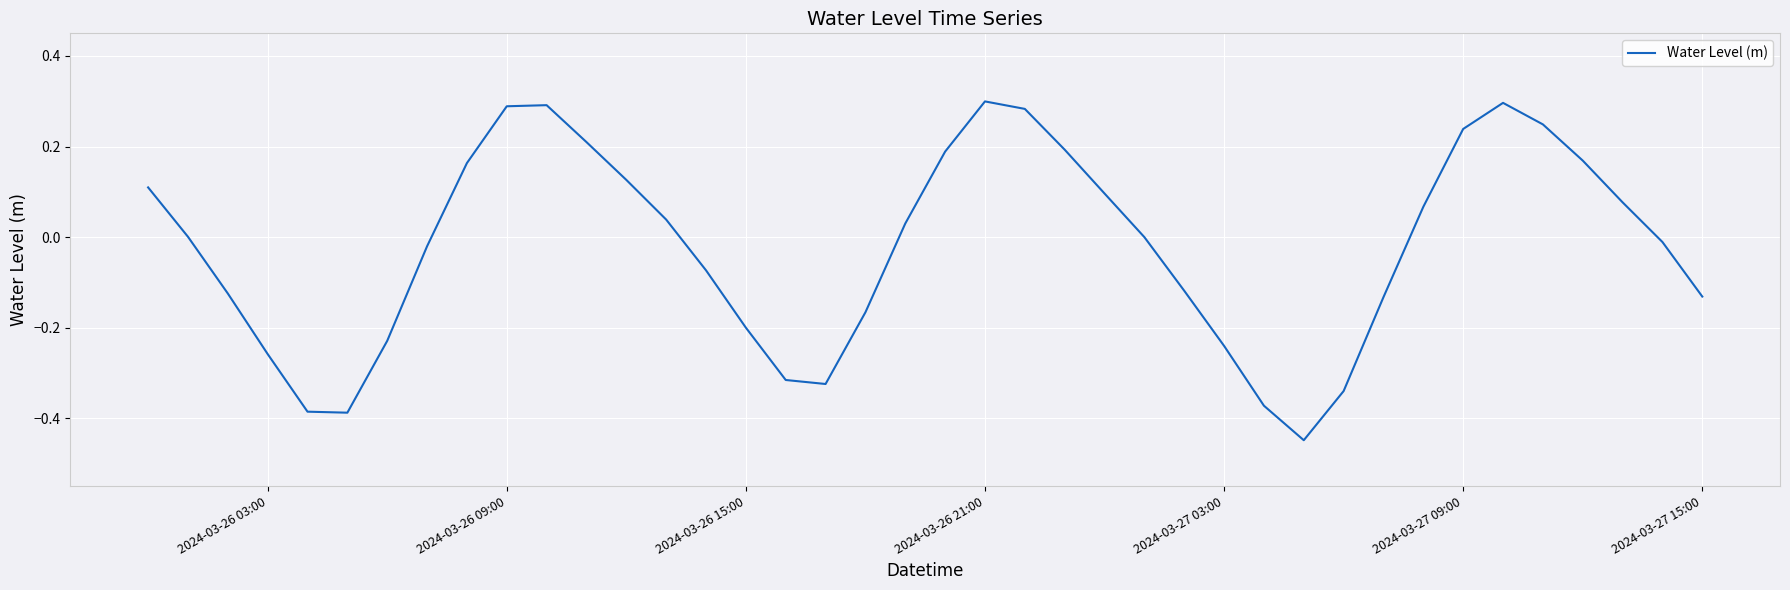

How many interior local valleys (lower than both neighbors) does the data have?

3